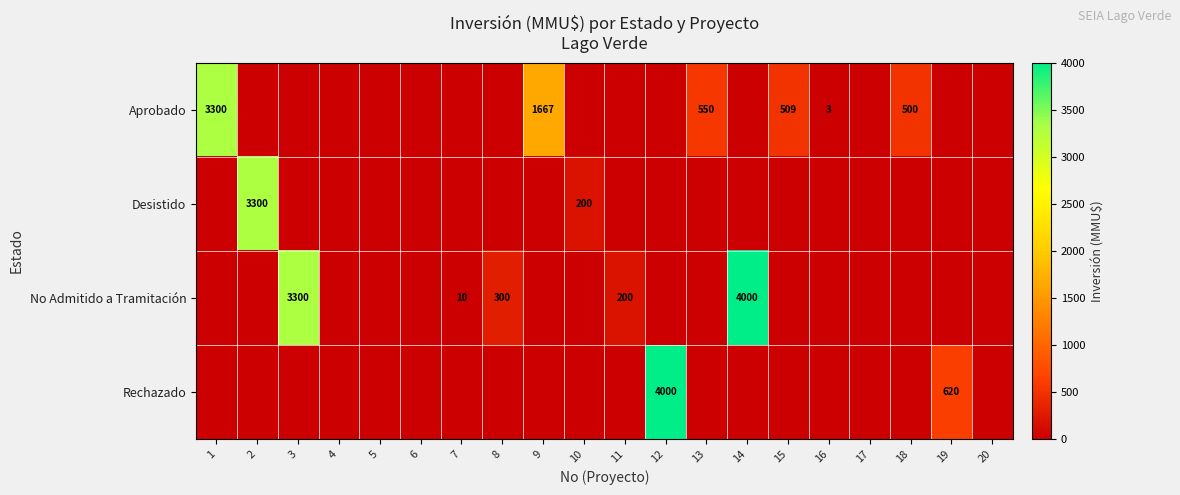

The No Admitido a Tramitación series shows 1952 at 14. True or false?

False